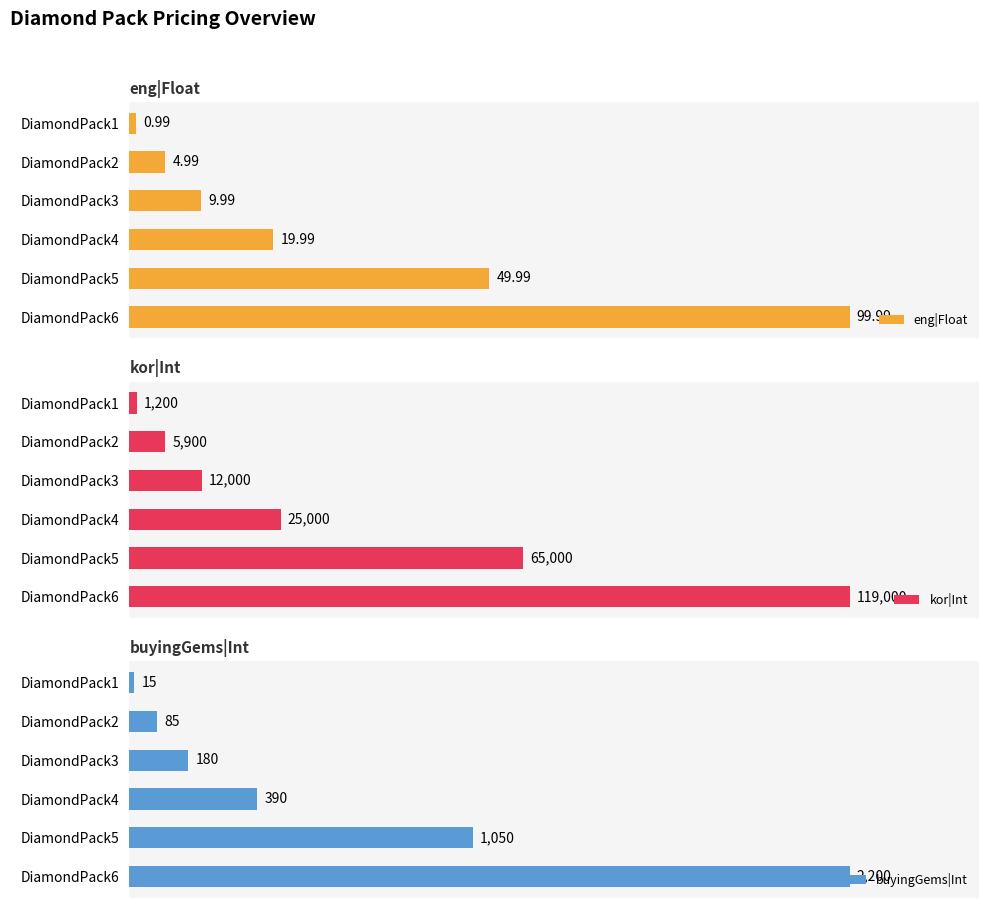

At how many categories does at least one series exceed 92321?

1